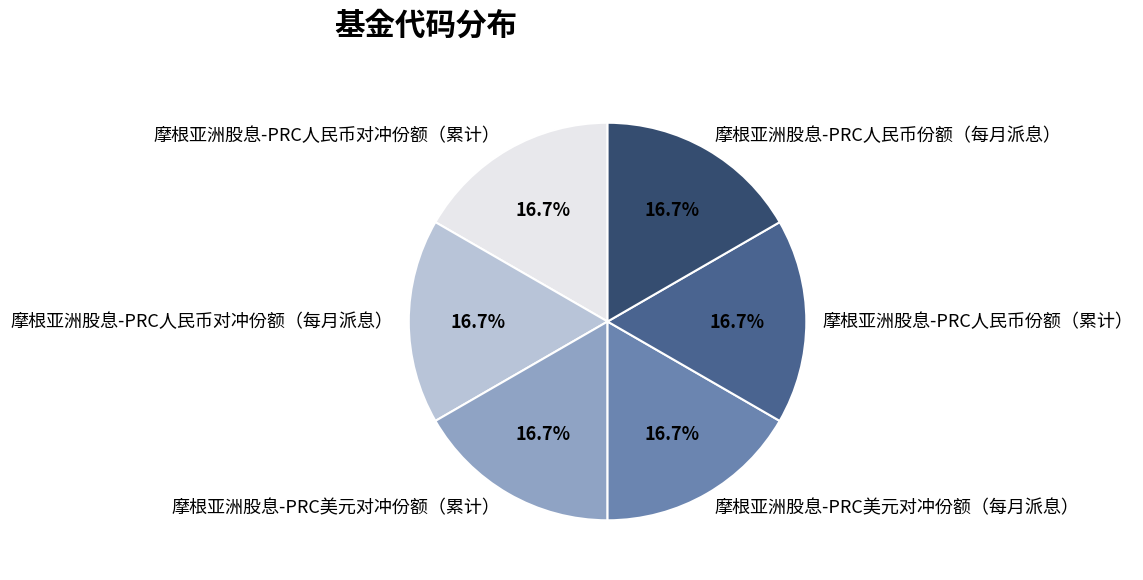

Is there a majority slice in this chart?

No